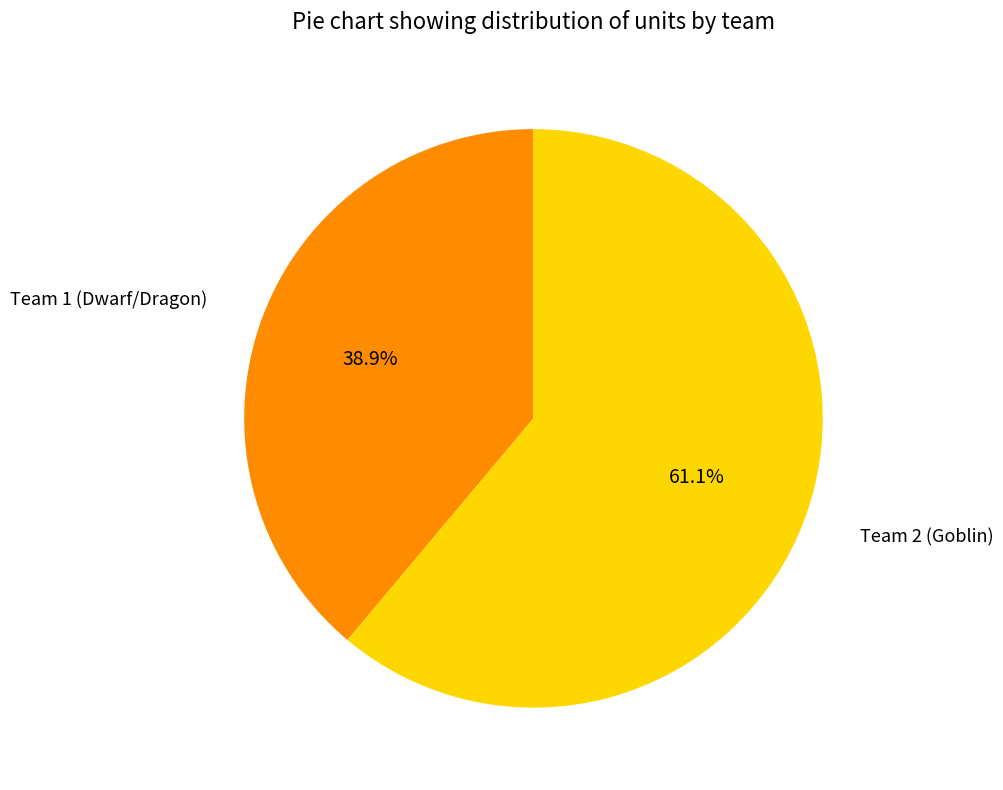

How many segments does this pie chart have?

2